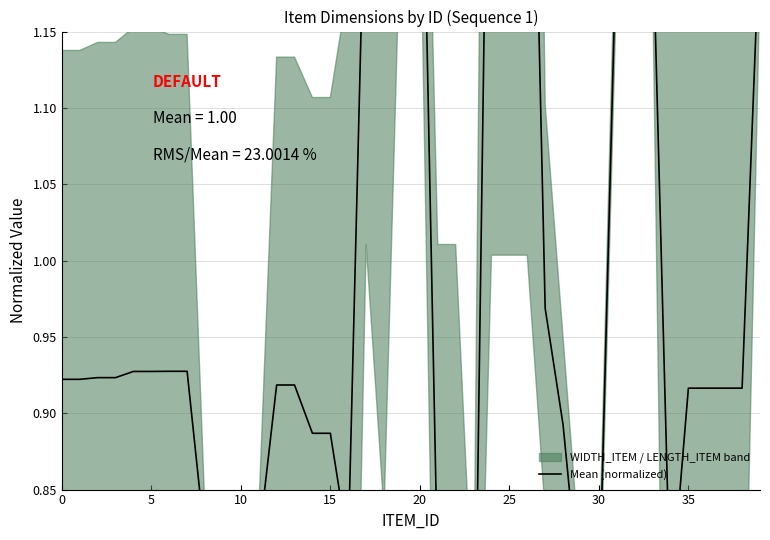

How many categories are shown in the chart?

40